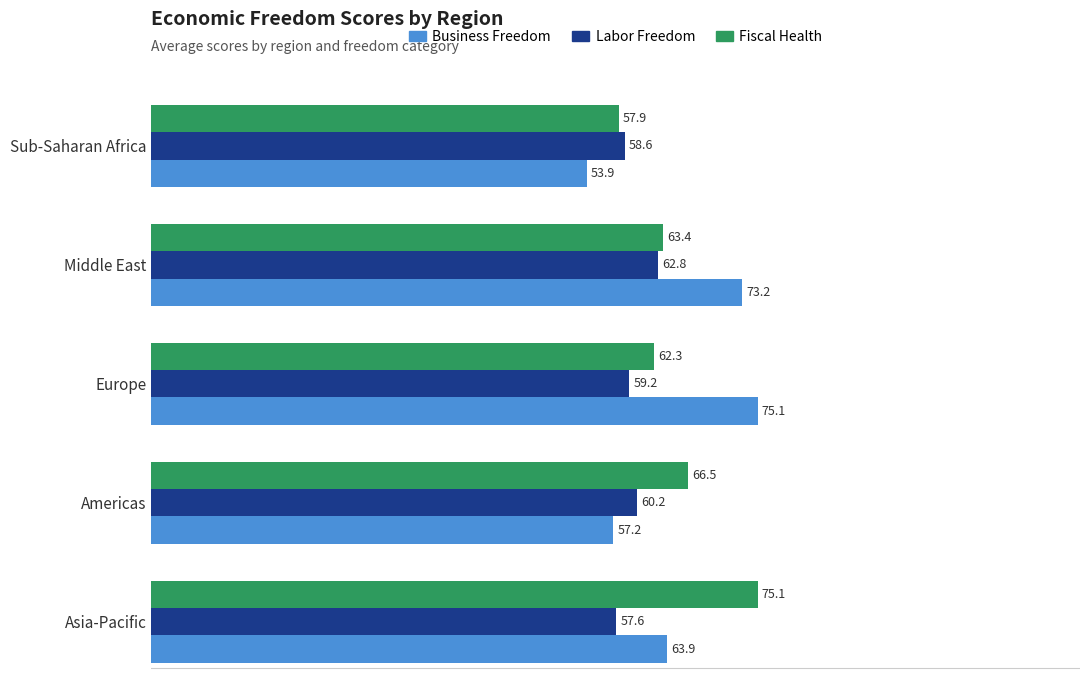

At which category is the sum across all series the highest?

Middle East